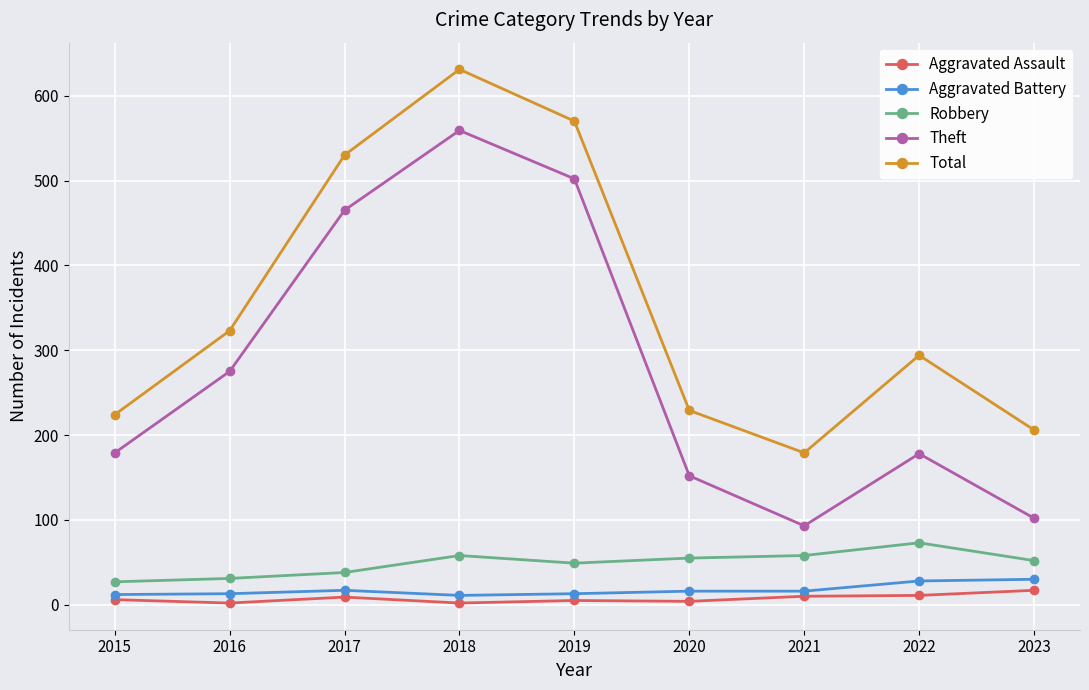

True or false: Robbery has more than 0 interior local peaks.

True